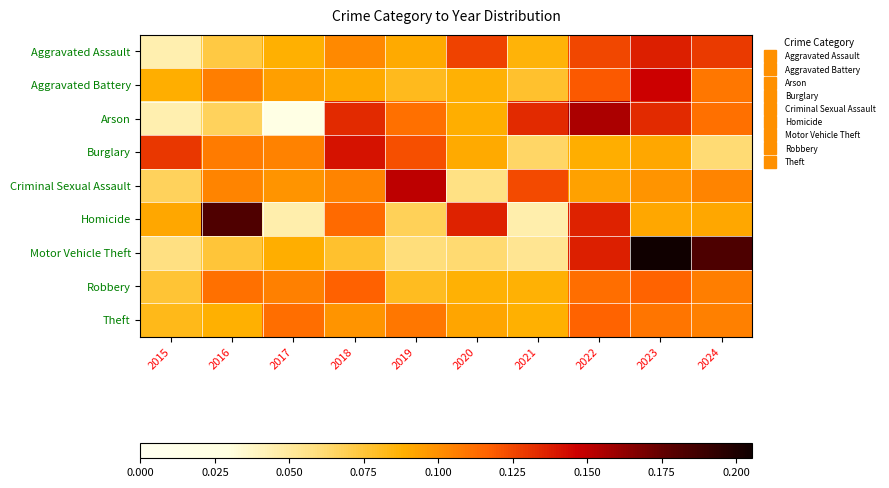

Reading left to right, what are all the values shown in this chart?

Aggravated Assault: 2015=0.0	2016=0.1	2017=0.1	2018=0.1	2019=0.1	2020=0.1	2021=0.1	2022=0.1	2023=0.1	2024=0.1
Aggravated Battery: 2015=0.1	2016=0.1	2017=0.1	2018=0.1	2019=0.1	2020=0.1	2021=0.1	2022=0.1	2023=0.1	2024=0.1
Arson: 2015=0.0	2016=0.1	2017=0.0	2018=0.1	2019=0.1	2020=0.1	2021=0.1	2022=0.2	2023=0.1	2024=0.1
Burglary: 2015=0.1	2016=0.1	2017=0.1	2018=0.1	2019=0.1	2020=0.1	2021=0.1	2022=0.1	2023=0.1	2024=0.1
Criminal Sexual Assault: 2015=0.1	2016=0.1	2017=0.1	2018=0.1	2019=0.2	2020=0.1	2021=0.1	2022=0.1	2023=0.1	2024=0.1
Homicide: 2015=0.1	2016=0.2	2017=0.0	2018=0.1	2019=0.1	2020=0.1	2021=0.0	2022=0.1	2023=0.1	2024=0.1
Motor Vehicle Theft: 2015=0.1	2016=0.1	2017=0.1	2018=0.1	2019=0.1	2020=0.1	2021=0.1	2022=0.1	2023=0.2	2024=0.2
Robbery: 2015=0.1	2016=0.1	2017=0.1	2018=0.1	2019=0.1	2020=0.1	2021=0.1	2022=0.1	2023=0.1	2024=0.1
Theft: 2015=0.1	2016=0.1	2017=0.1	2018=0.1	2019=0.1	2020=0.1	2021=0.1	2022=0.1	2023=0.1	2024=0.1